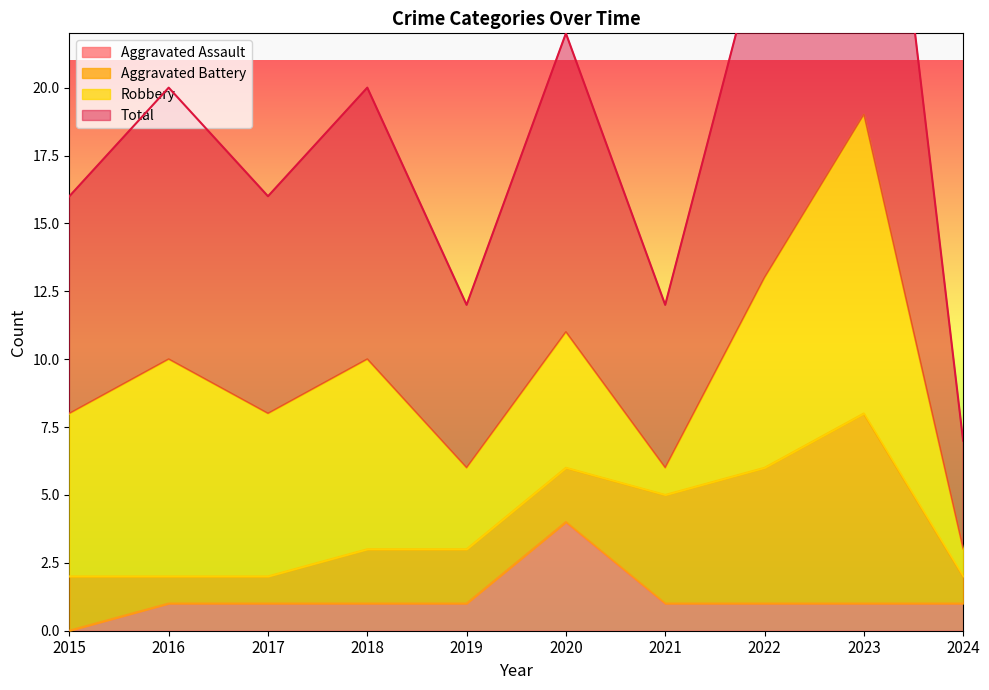

At how many categories does at least one series exceed 30?

1